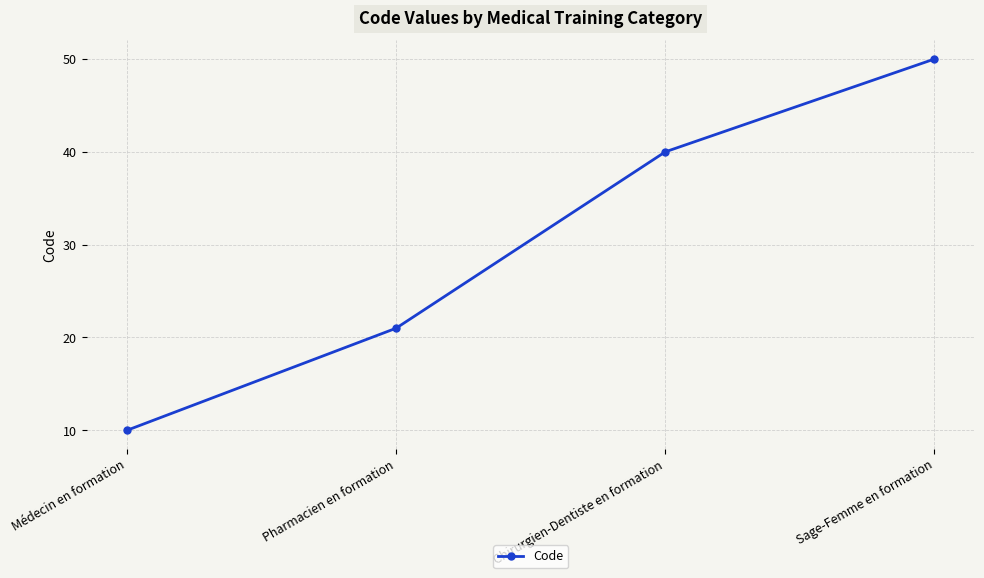

What is the sum of the values at Médecin en formation and Sage-Femme en formation?

60